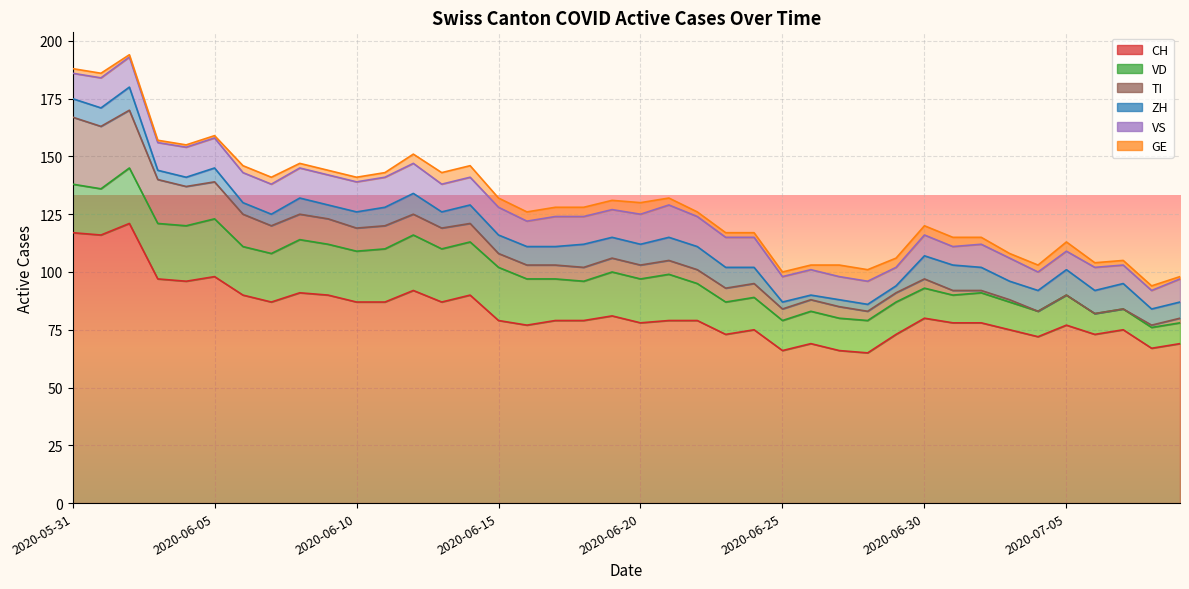

True or false: GE and CH intersect in this chart.

False